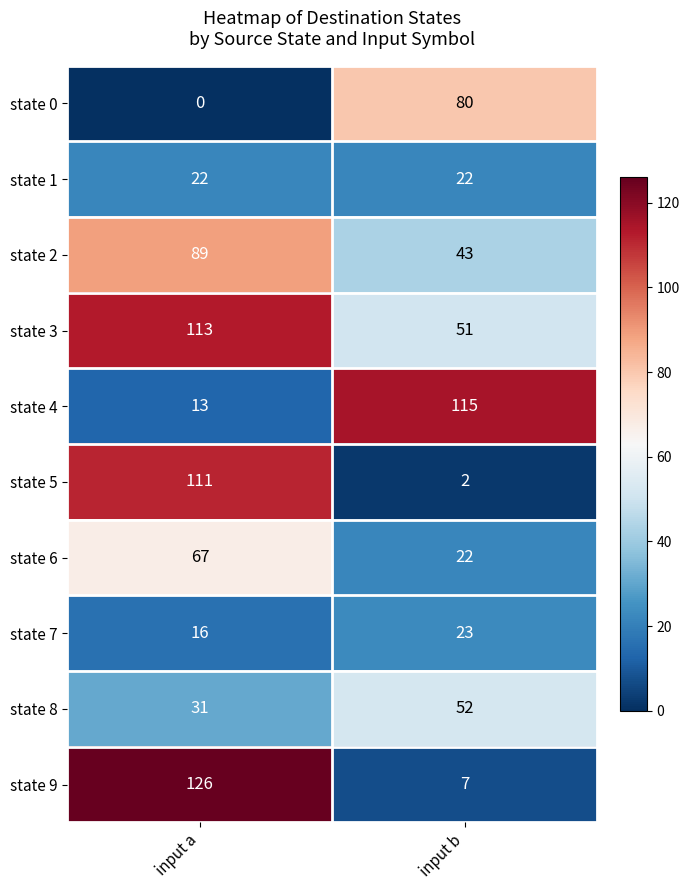

What is the highest value of the state 4 series?

115